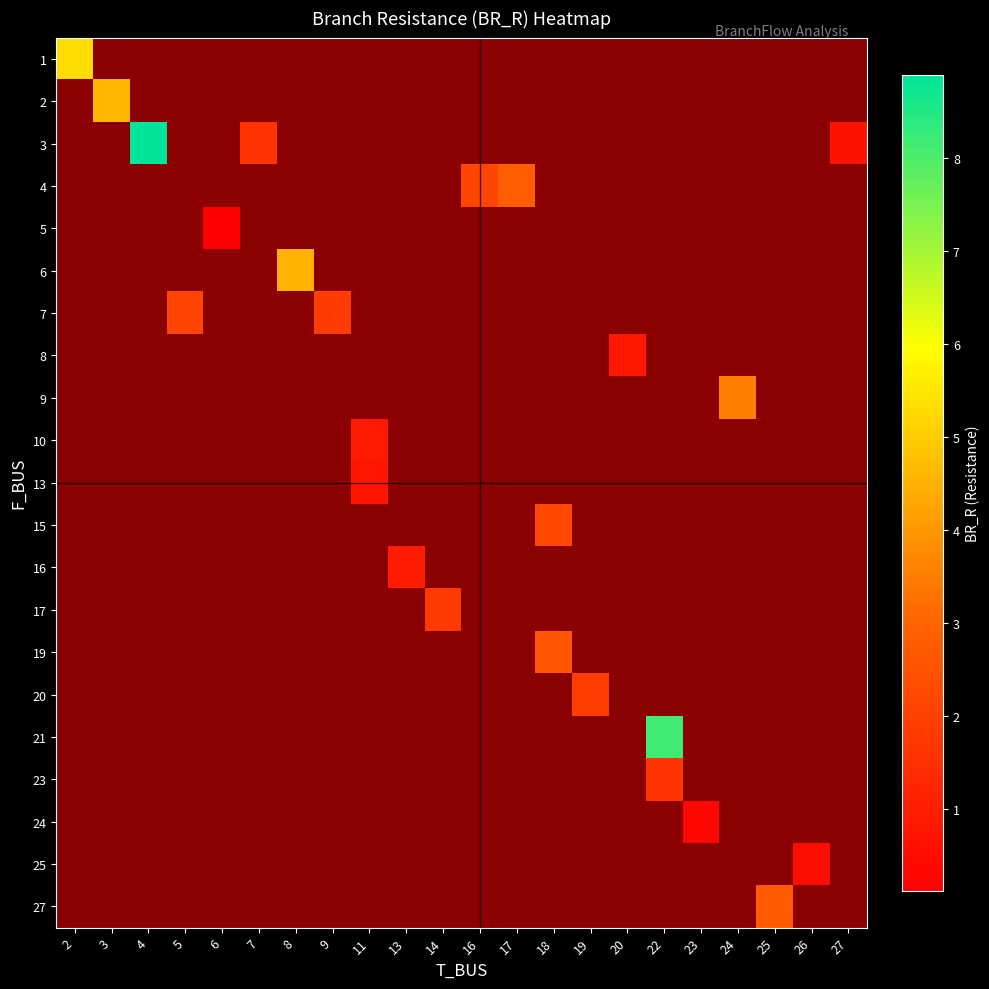

What is the highest value of the row_0 series?

5.3